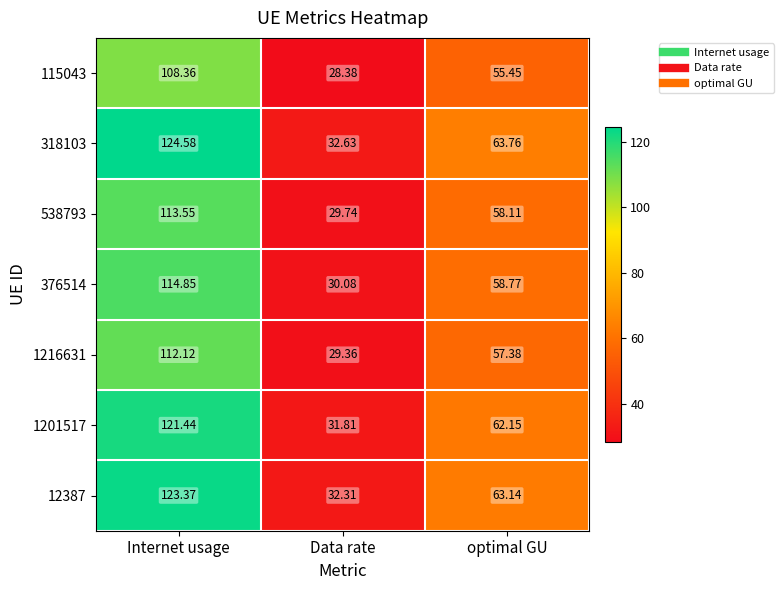

Between Internet usage and Data rate, which series saw the biggest shift?

318103